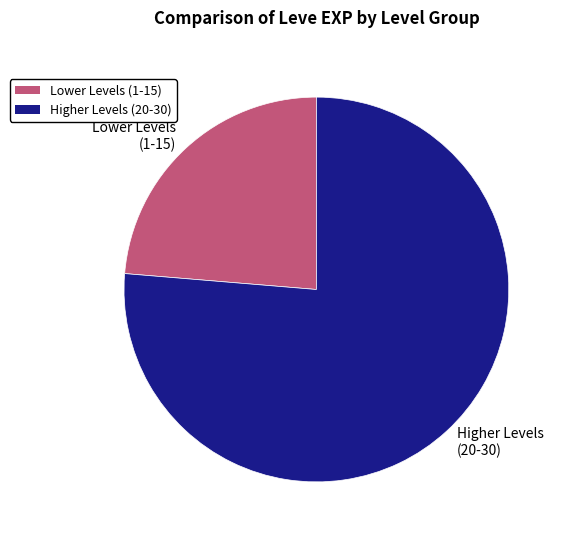

Is there a majority slice in this chart?

Yes